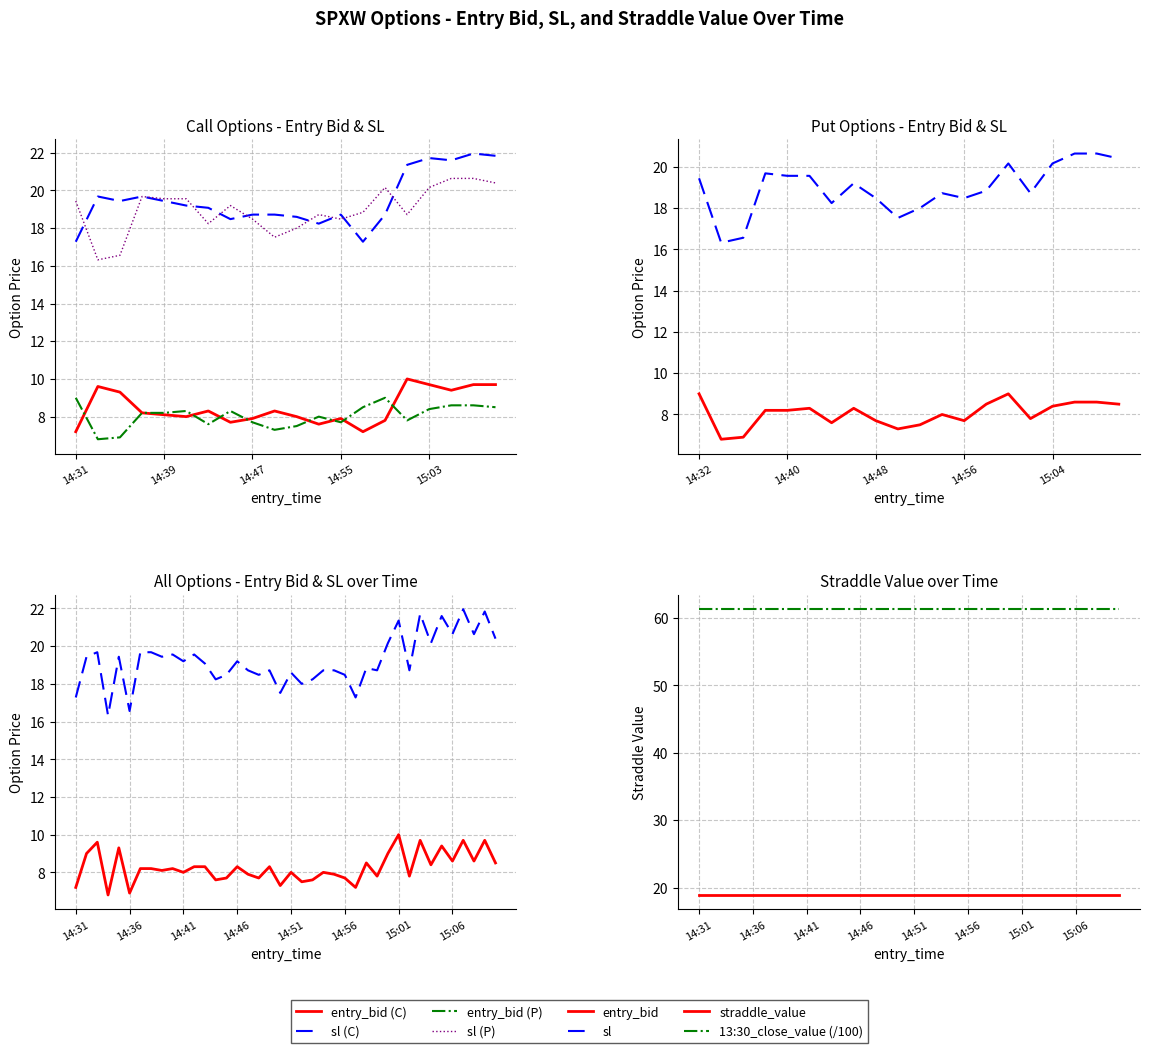

Rank the series at 14:51 from highest to lowest value.

sl, entry_bid